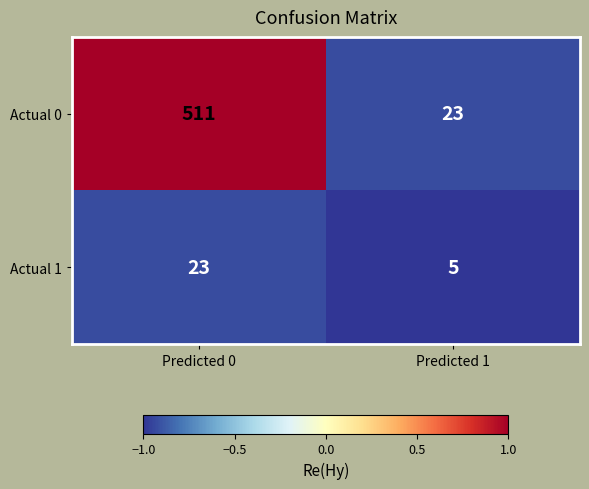

What is the average value of the Actual 0 series?

267